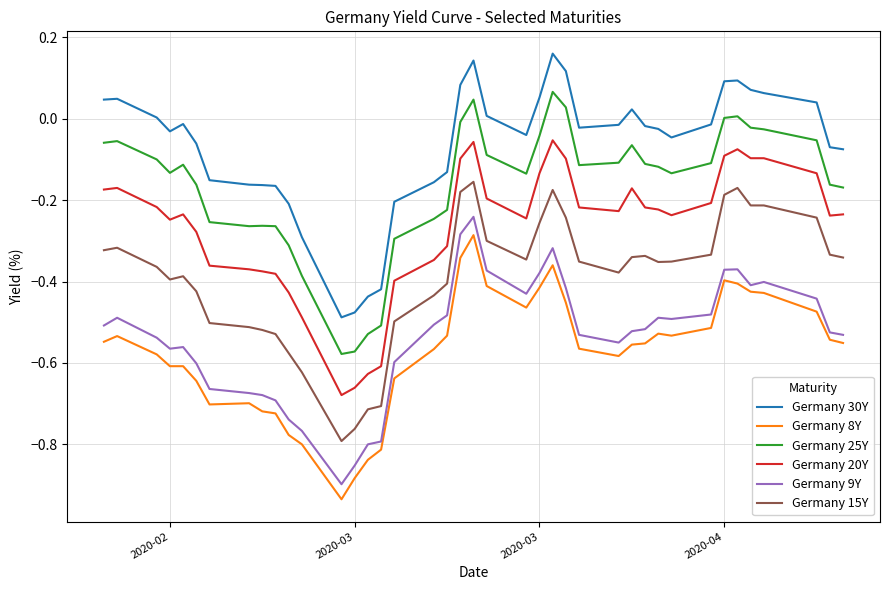

What is the difference between the maximum and minimum values in the Germany 20Y series?

0.6